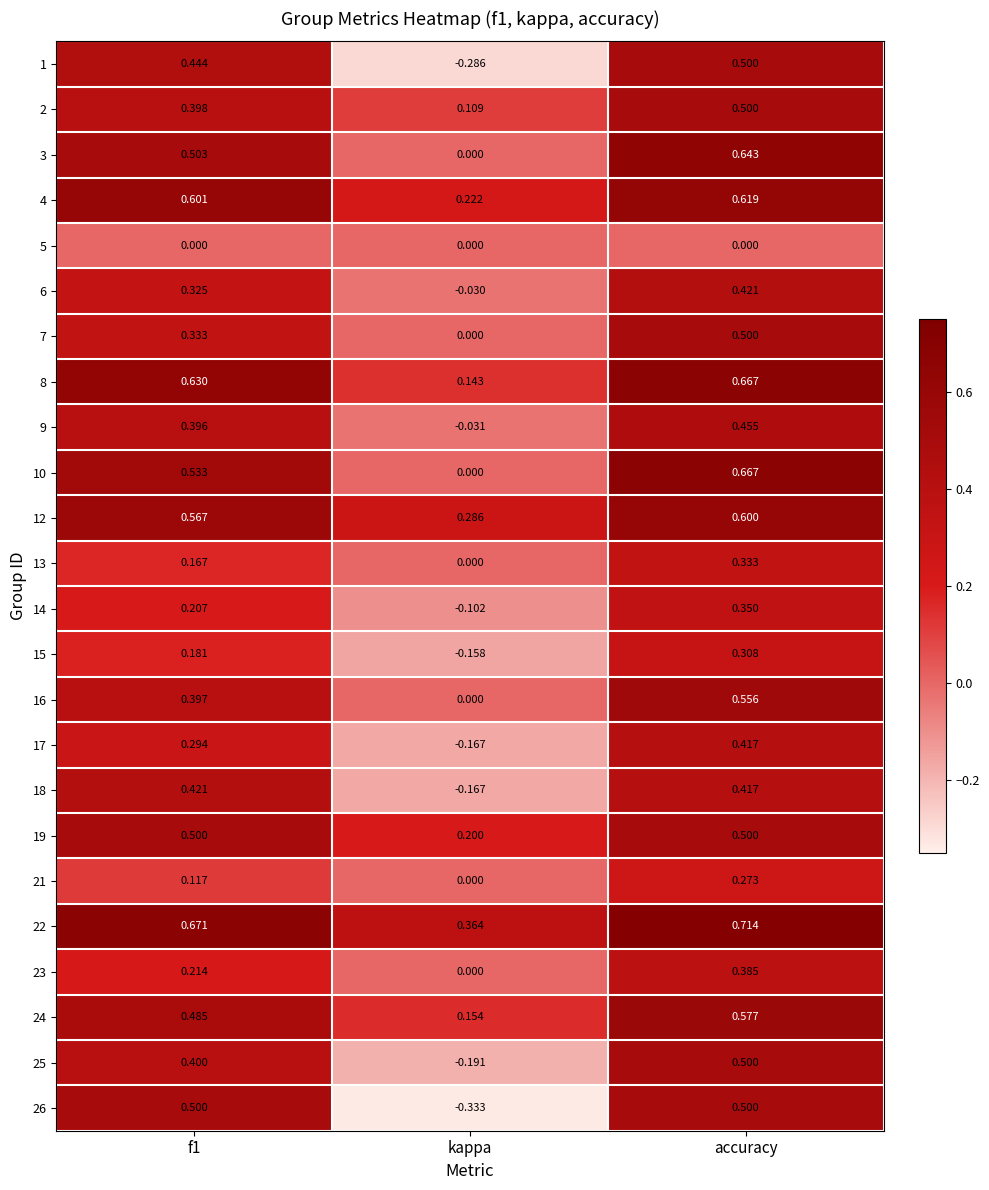

How many values in 6 are below zero?

1